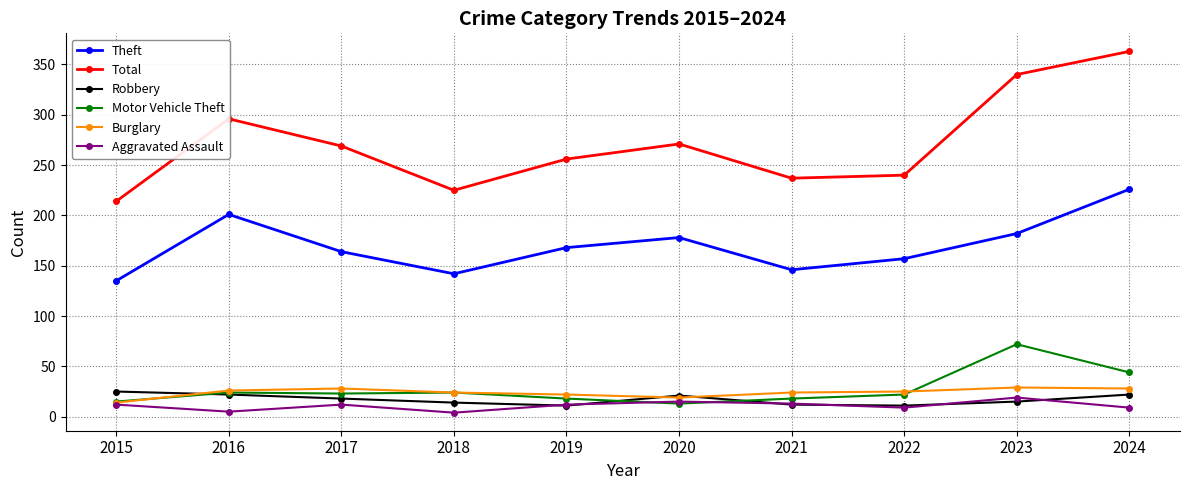

At which label does Total reach its peak?

2024